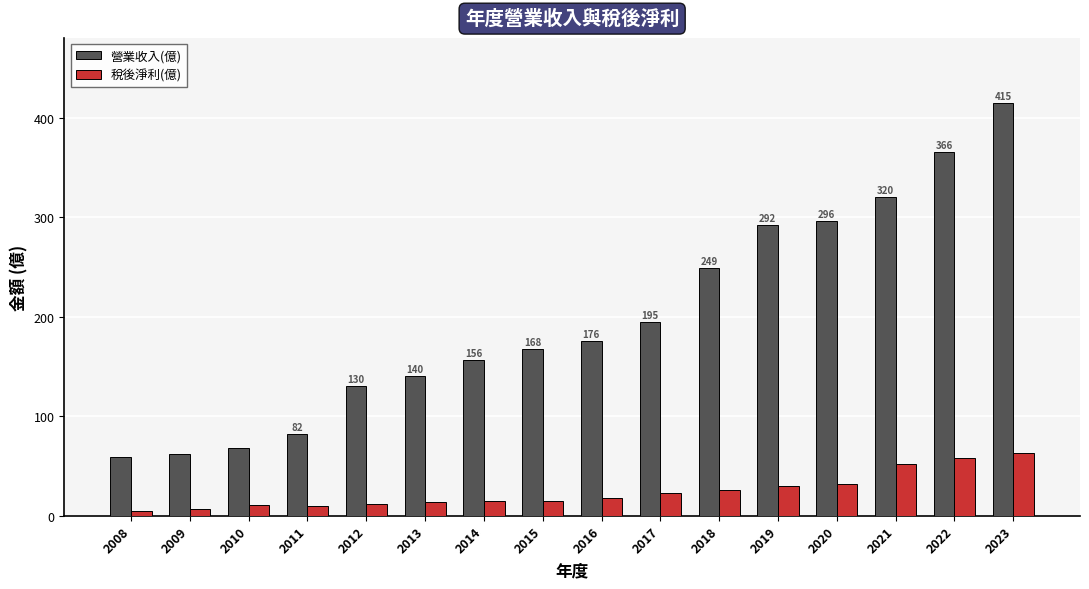

Are the bars horizontal?

No